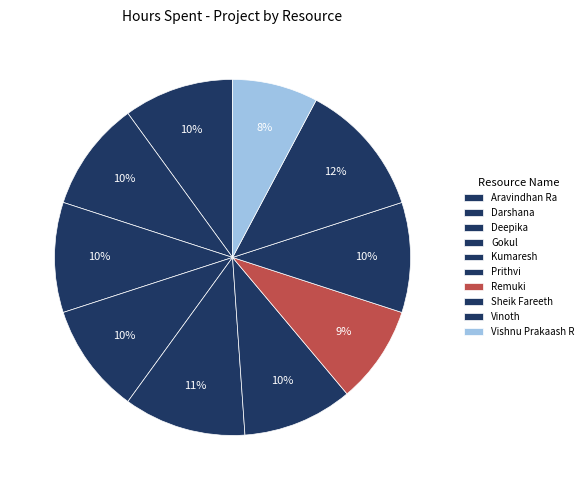

How many slices are in this pie chart?

10